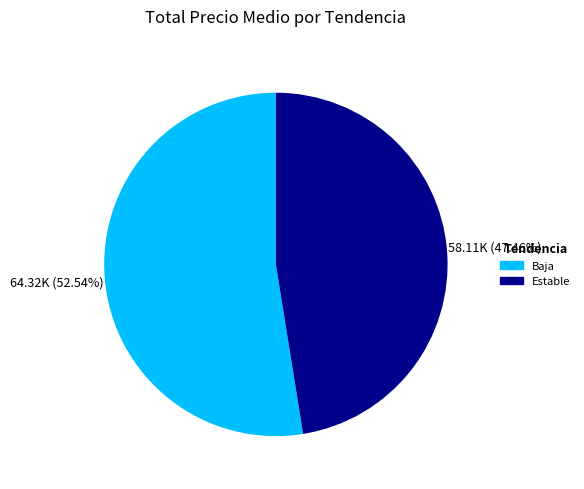

Is there a majority slice in this chart?

Yes